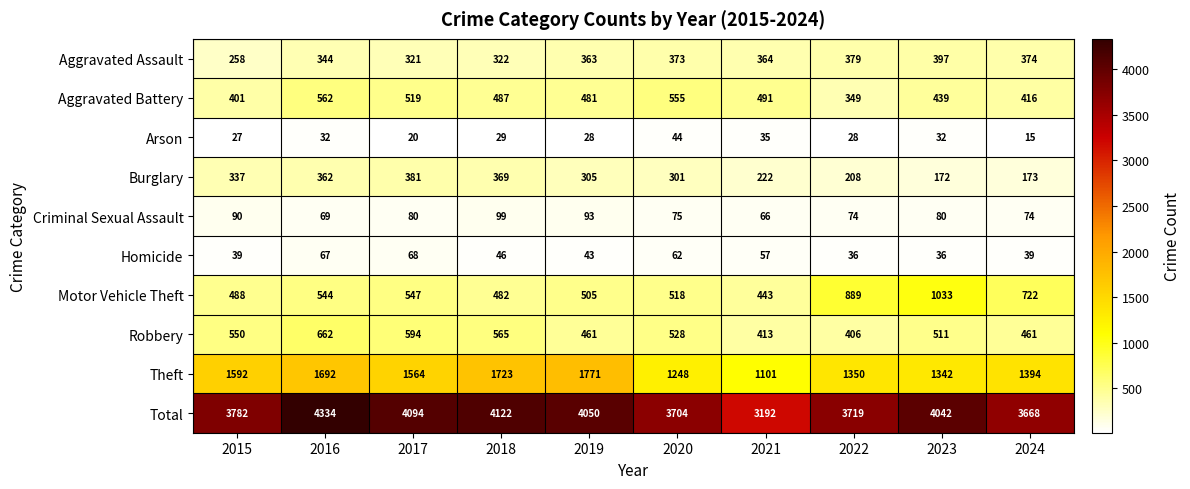

What is the minimum value shown in the chart?

15